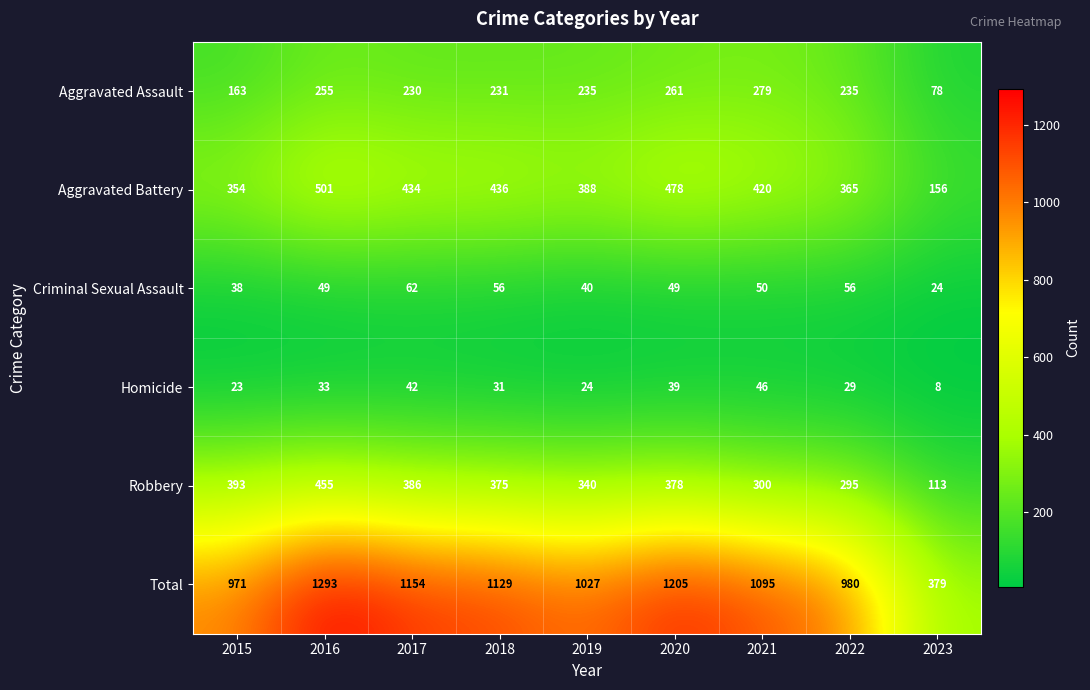

How many distinct data groups are displayed?

6